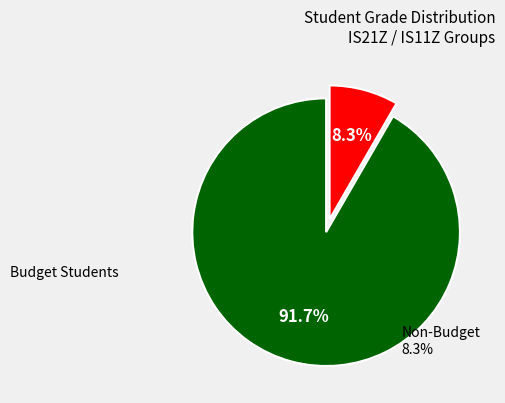

Is there any slice that represents more than half of the pie?

Yes